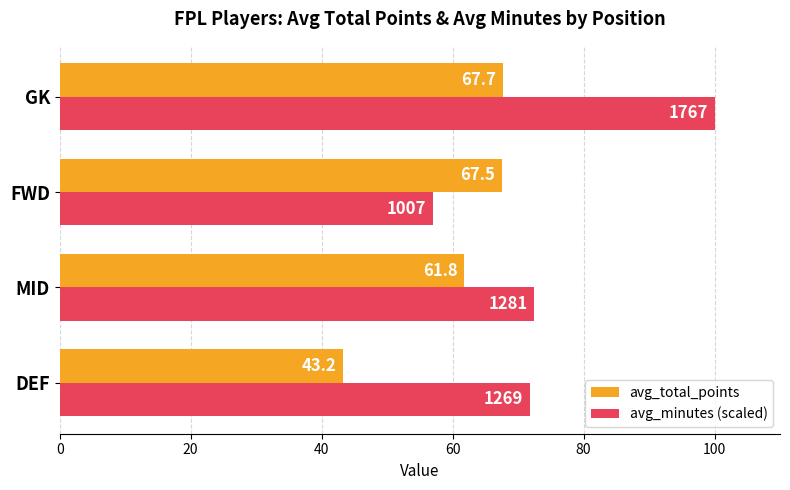

Which series has the largest range (max minus min)?

avg_minutes (scaled)